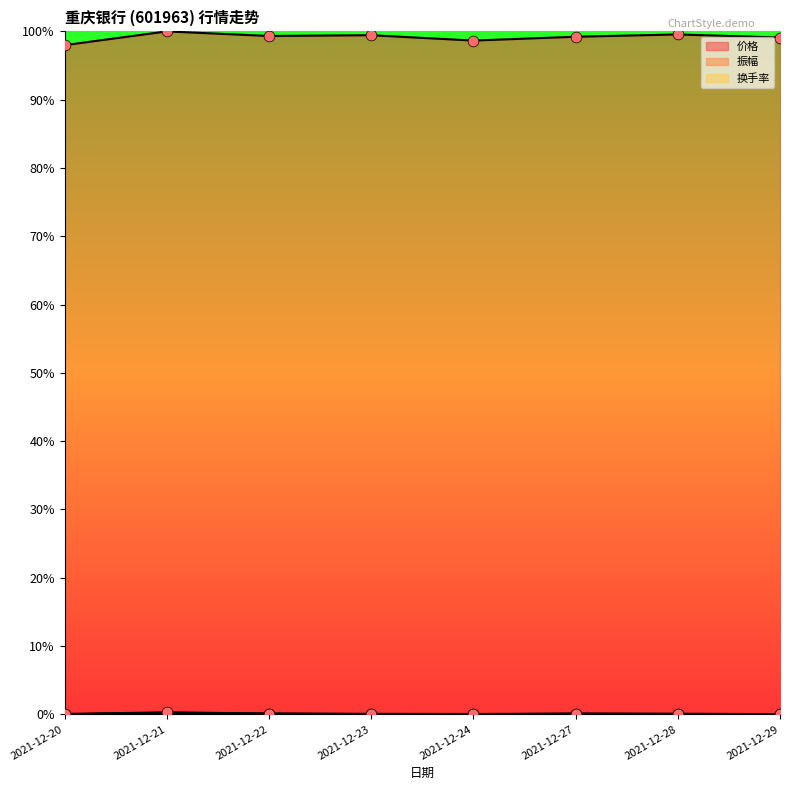

Which series reaches the maximum Y coordinate?

价格